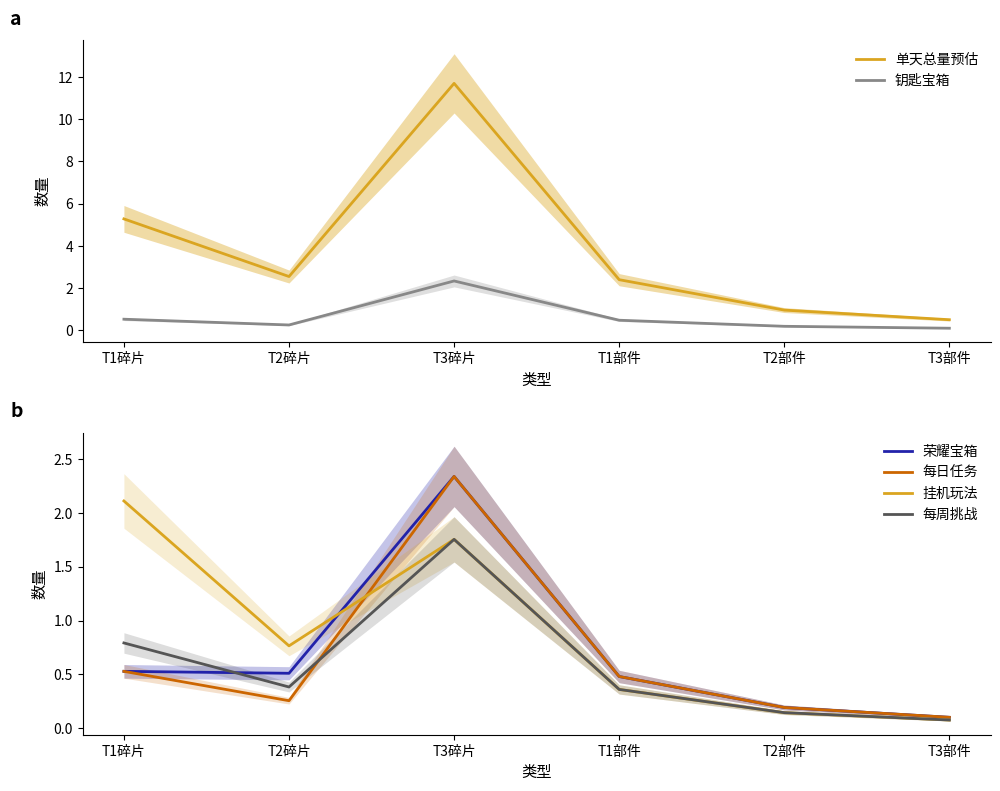

What is the total value across all series at T3部件?

1.0